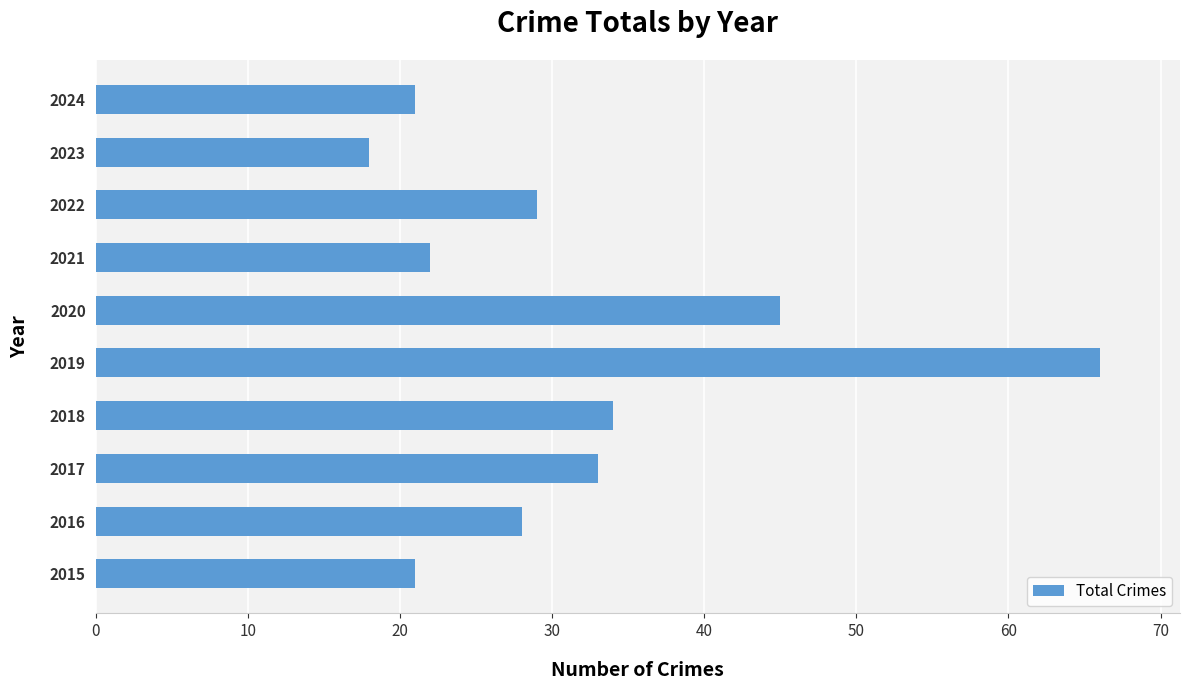

What is the greatest value displayed?

66